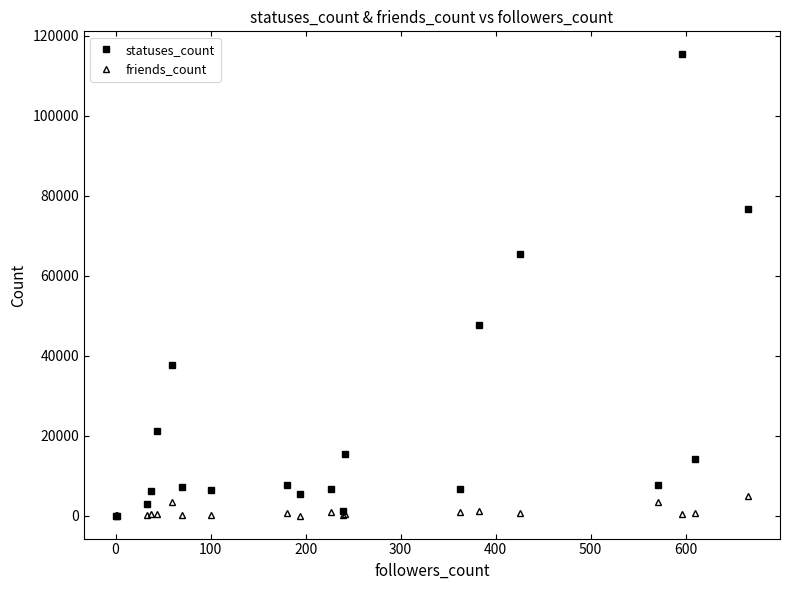

True or false: statuses_count has more than 2 points higher than both neighbors.

True